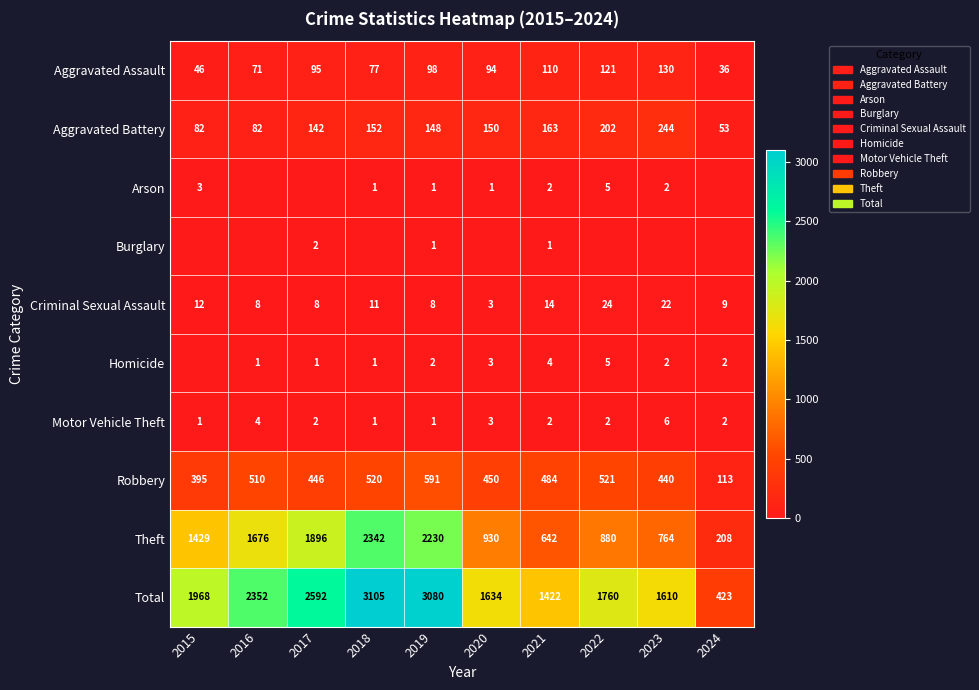

At which category is the sum across all series the highest?

2018